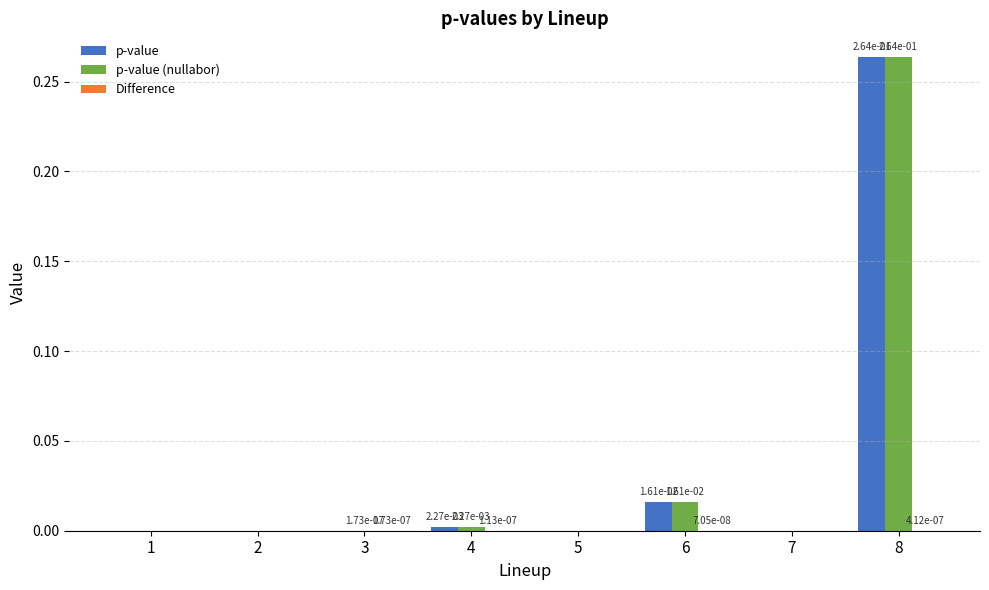

Which series changed the most between 6 and 8?

p-value (nullabor)